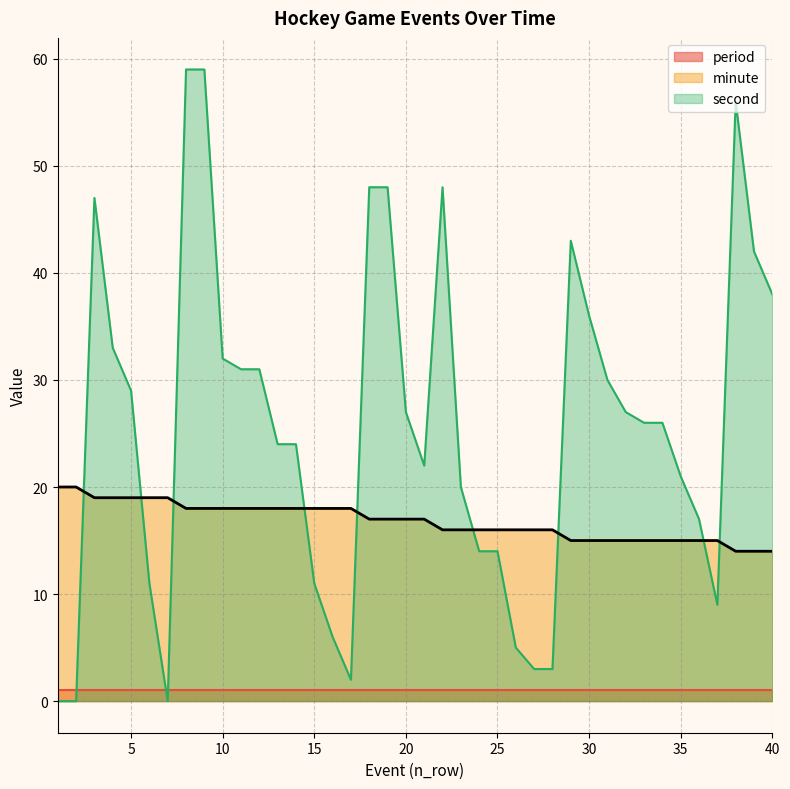

Count the number of categories in the chart.

40